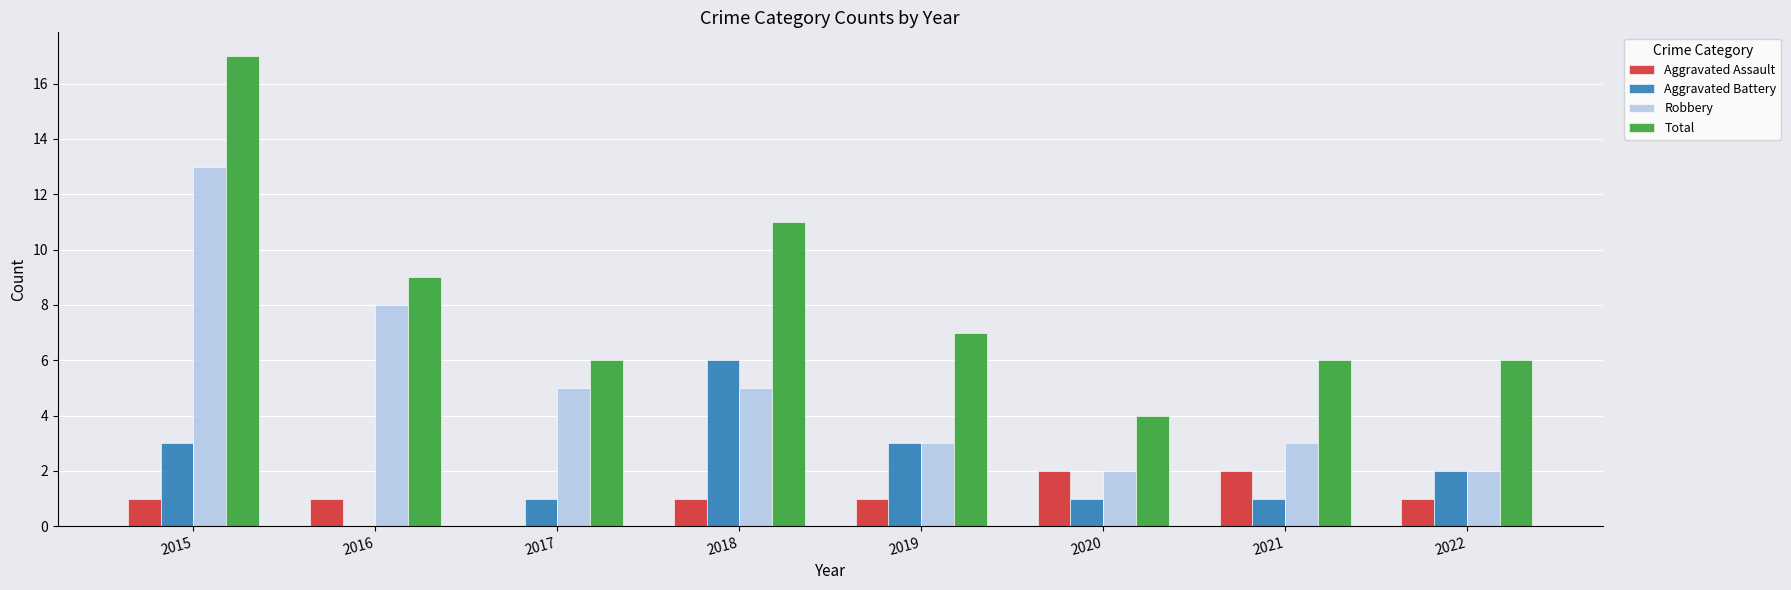

Between 2016 and 2019, which series saw the biggest shift?

Robbery